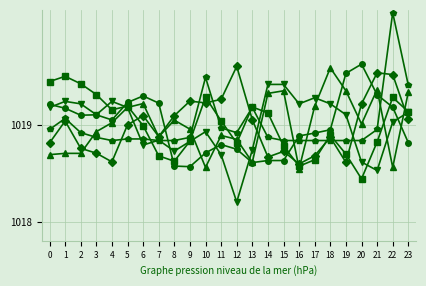

How many distinct data groups are displayed?

6